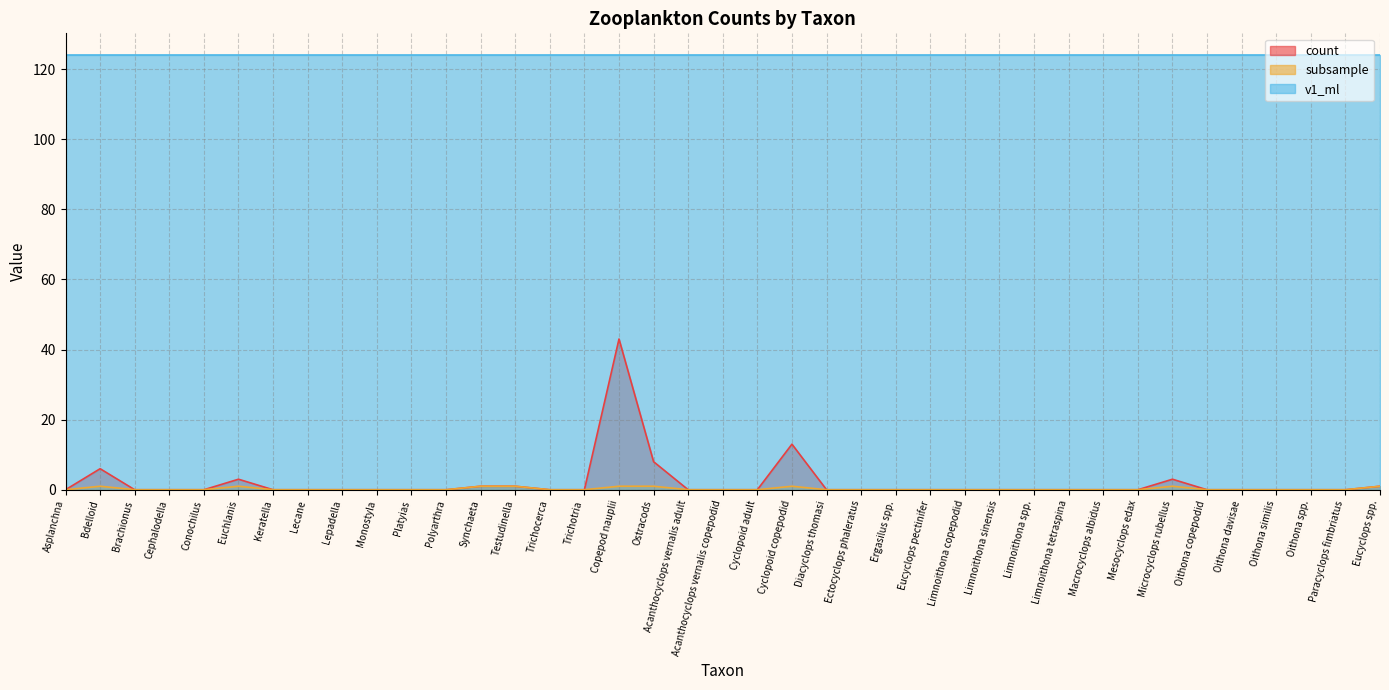

What is the sum of the count values at Microcyclops rubellus and Polyarthra?

3